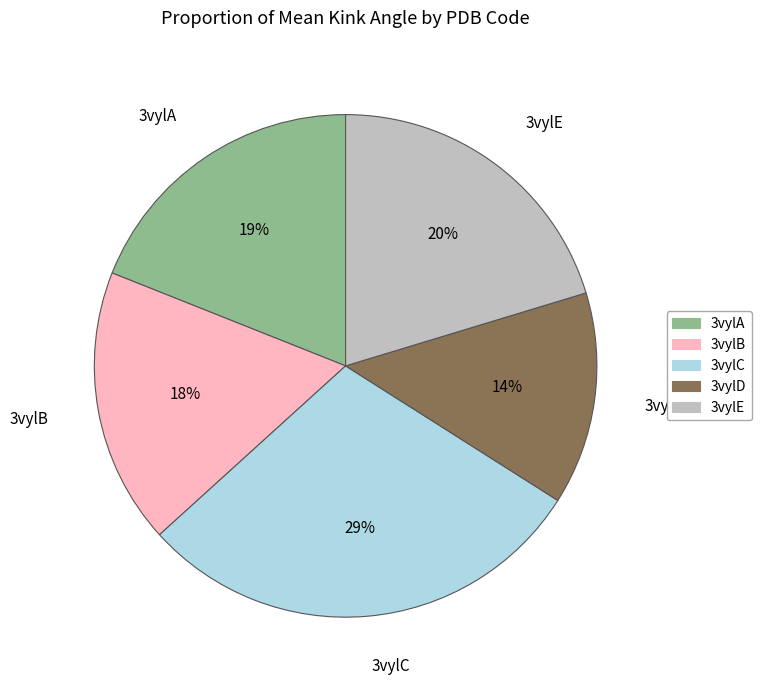

Combined, do 3vylD and 3vylB account for over 50%?

No